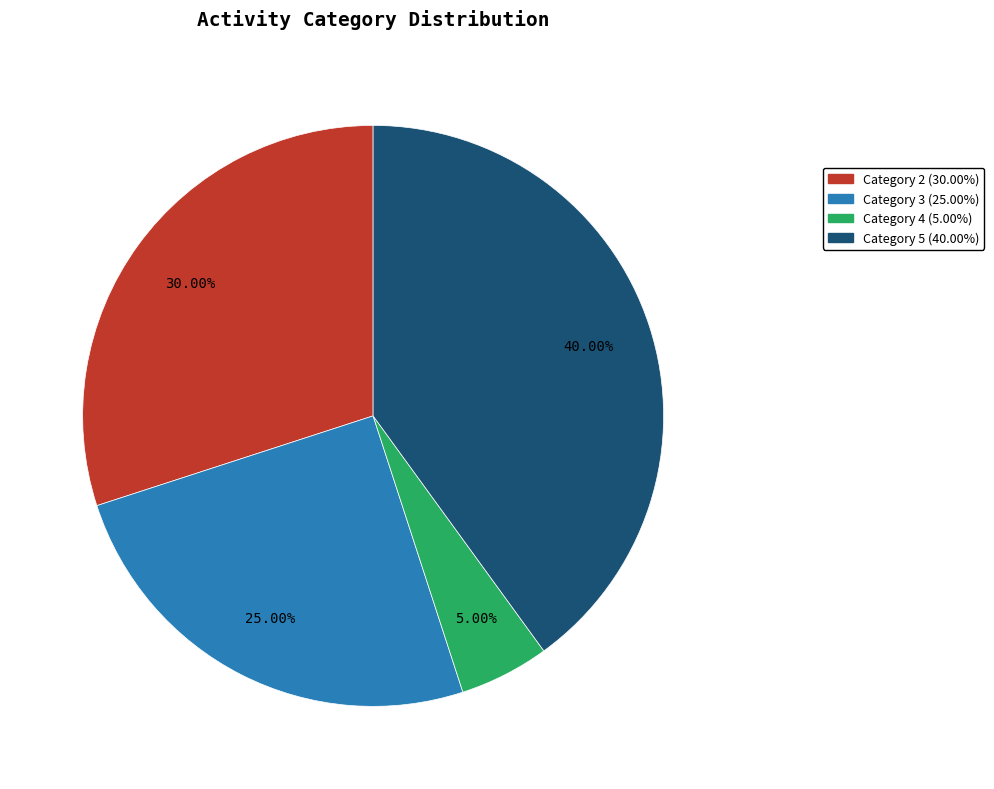

Is the sum of Category 4 (5.00%) and Category 2 (30.00%) greater than half?

No